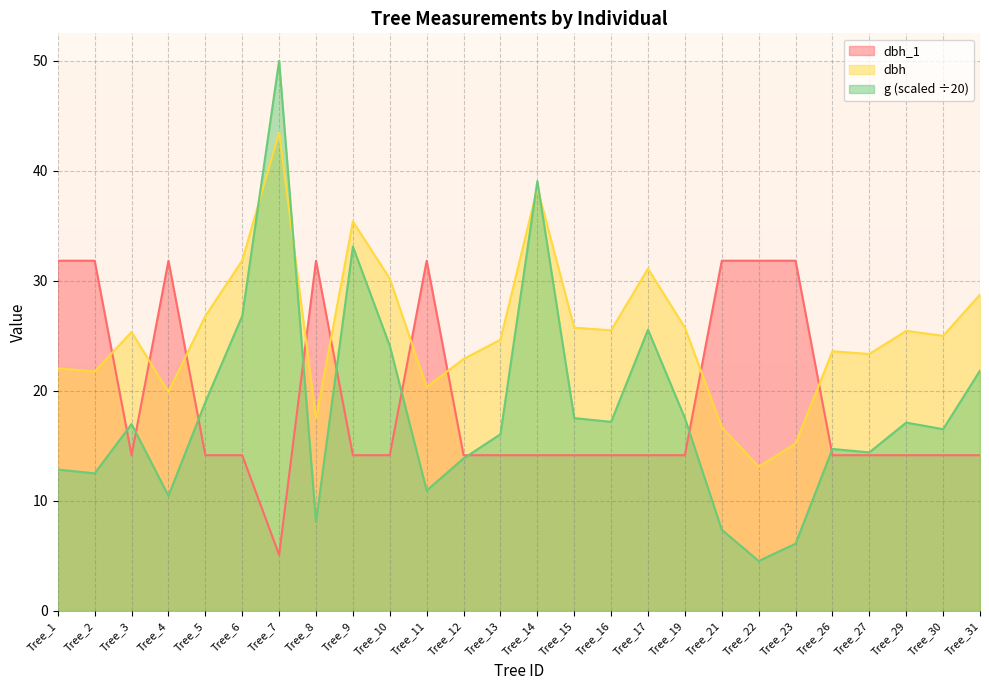

How many lines are shown in the chart?

3